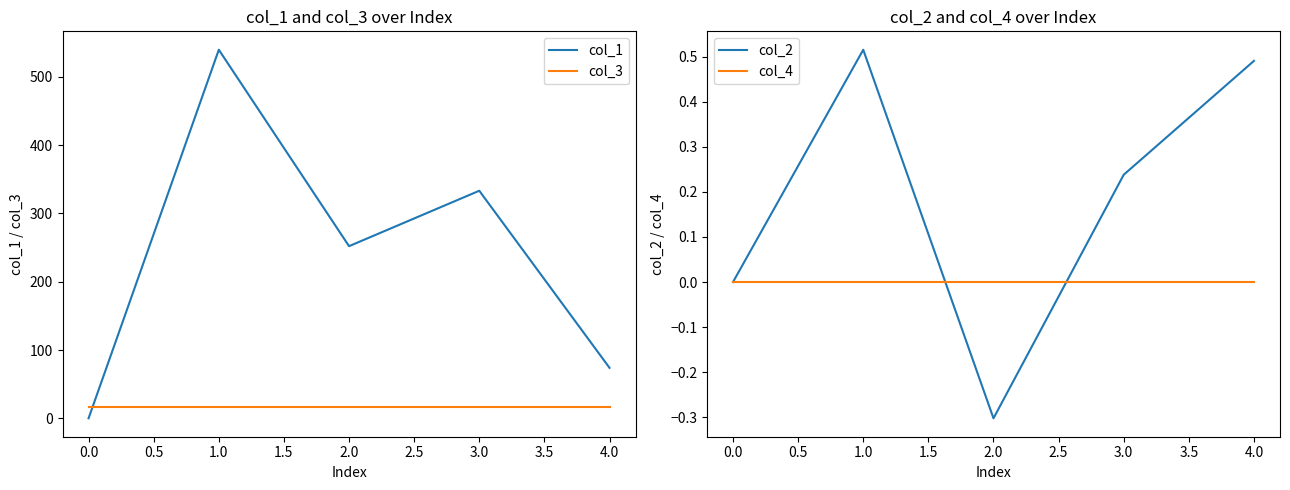

True or false: col_2 has a value of 0.0 at 0.0.

True